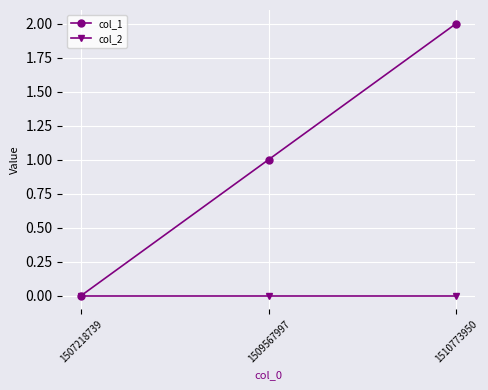

How many lines are shown in the chart?

2